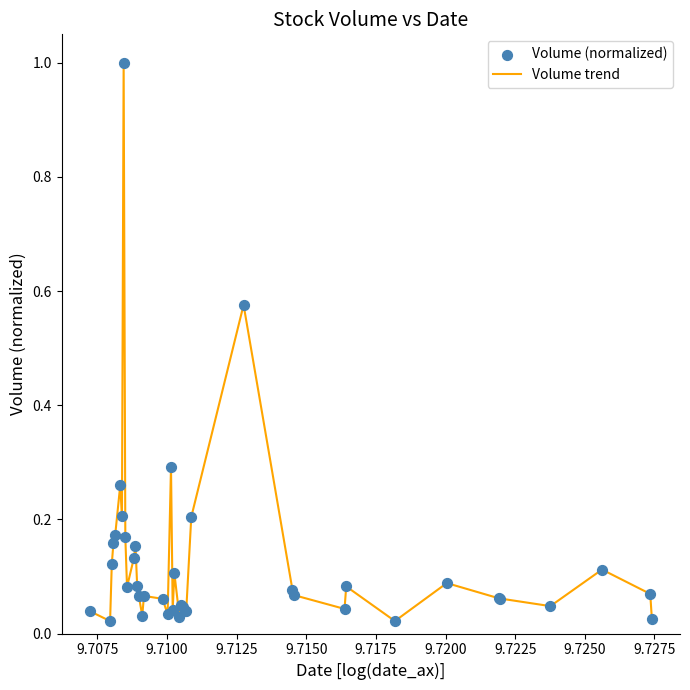

What is the difference between the maximum and minimum values?

1.0